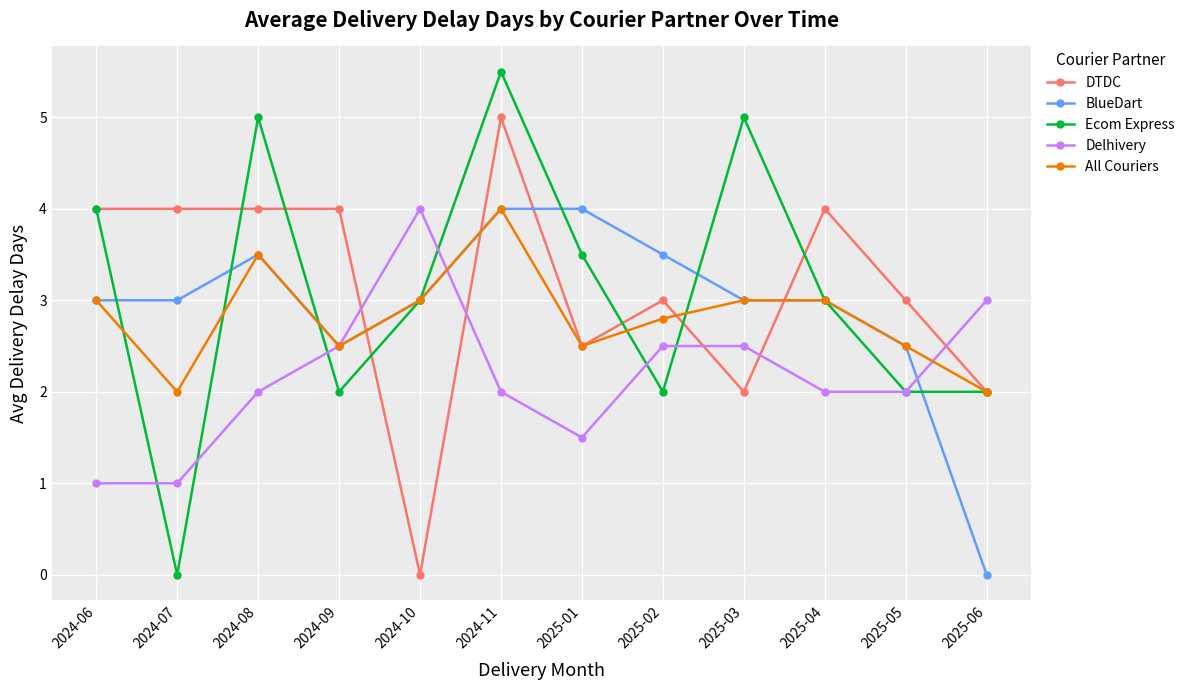

How many lines are shown in the chart?

5